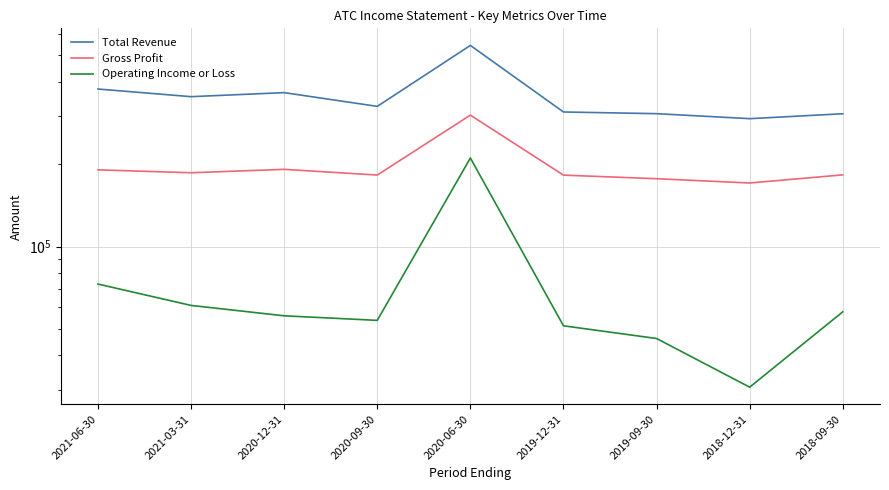

What is the label of the 3rd point from the left?

2020-12-31